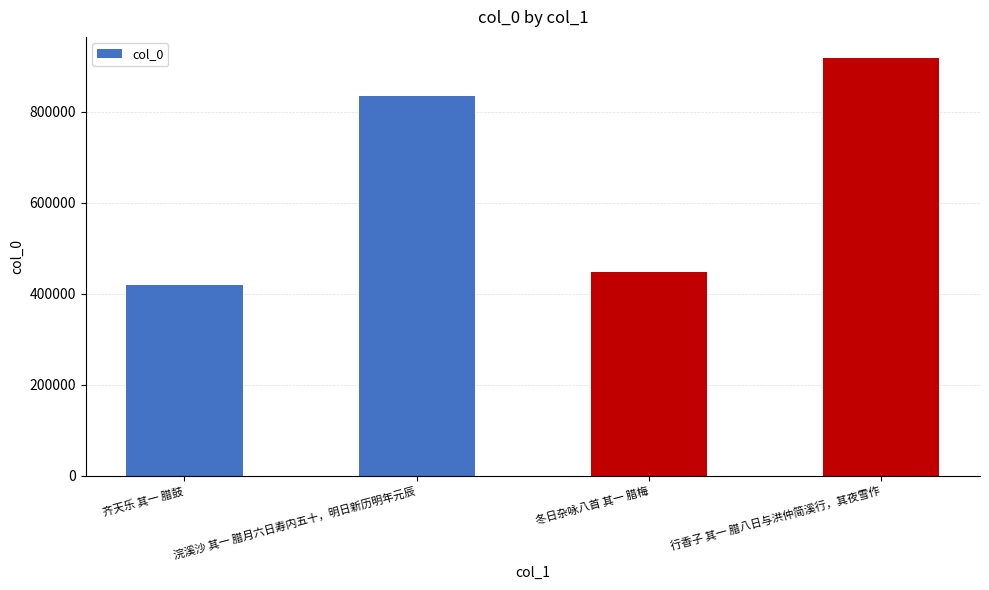

What is the change in value from 齐天乐 其一 腊鼓 to 冬日杂咏八首 其一 腊梅?

+27180